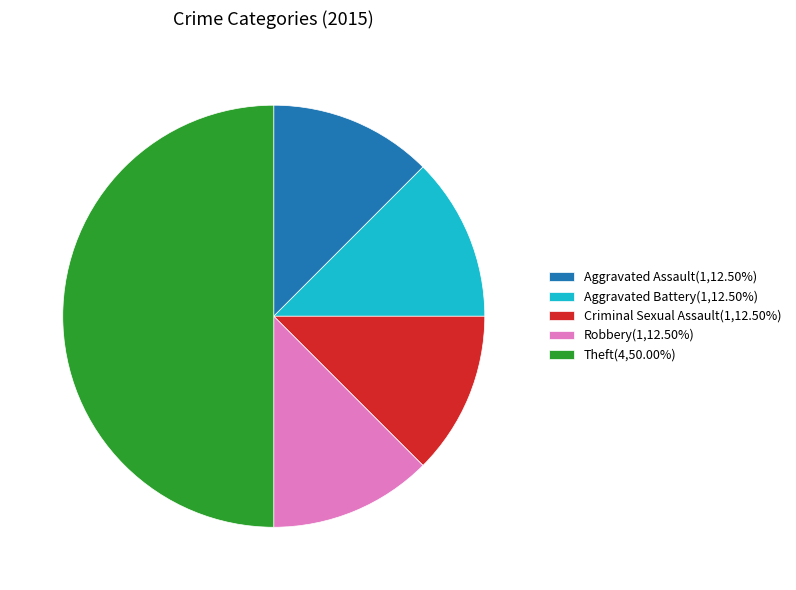

Approximately how many times larger is the value at Criminal Sexual Assault(1,12.50%) compared to Robbery(1,12.50%)?

1.0